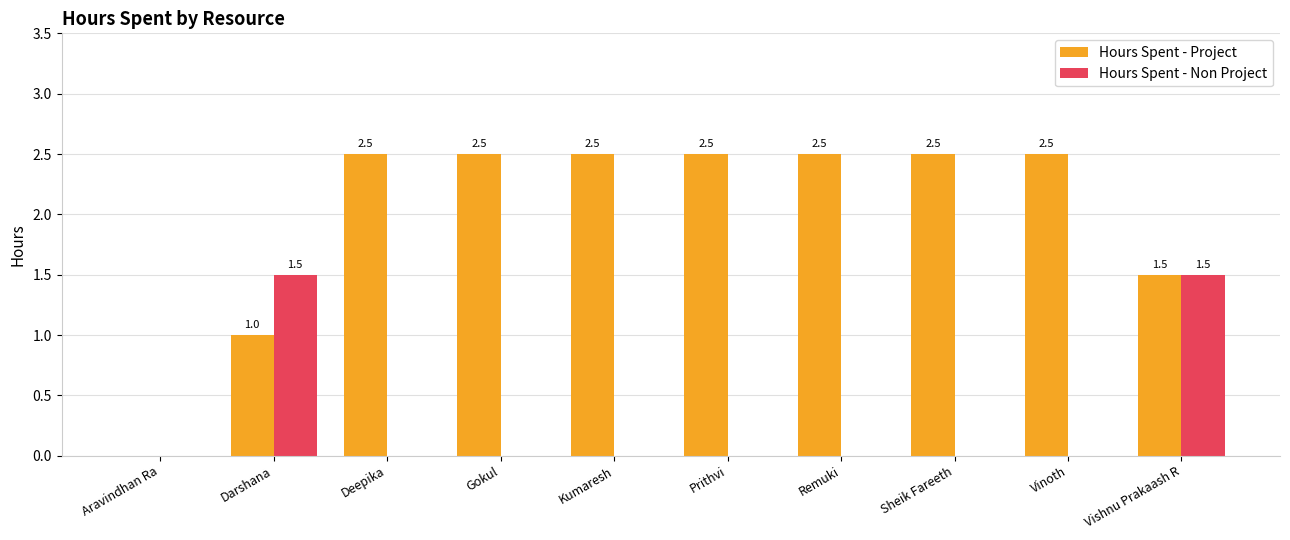

Which series has the largest total across all categories?

Hours Spent - Project